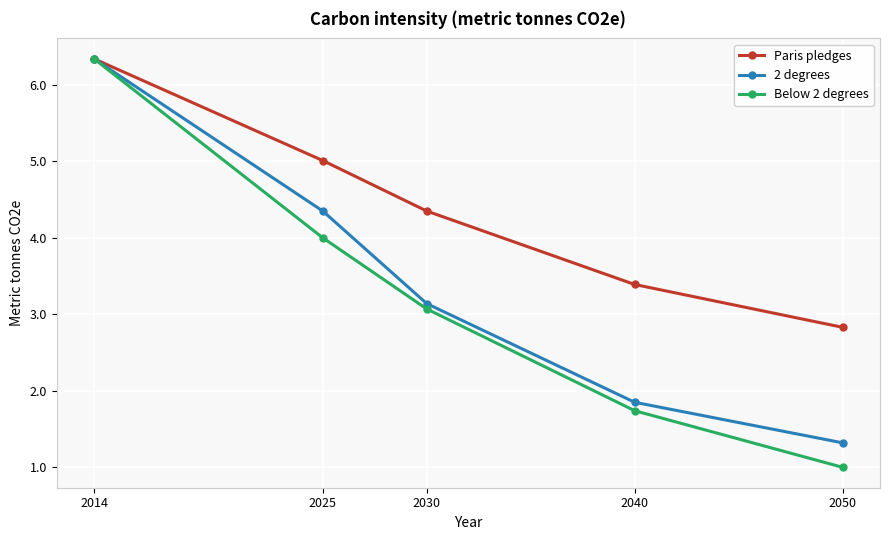

Which series changed the most between 2040 and 2050?

Below 2 degrees